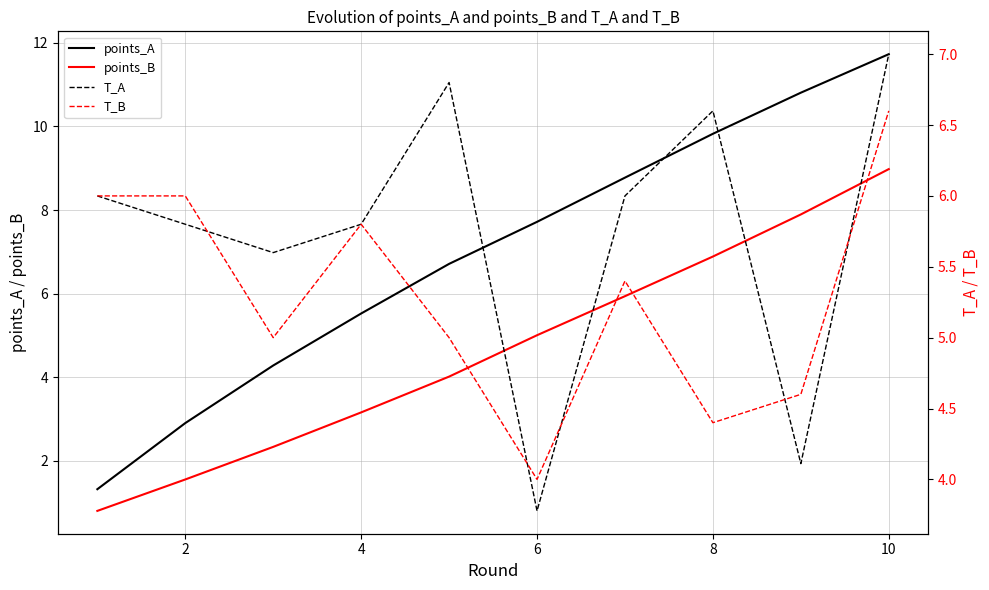

Count the number of data series in this chart.

4